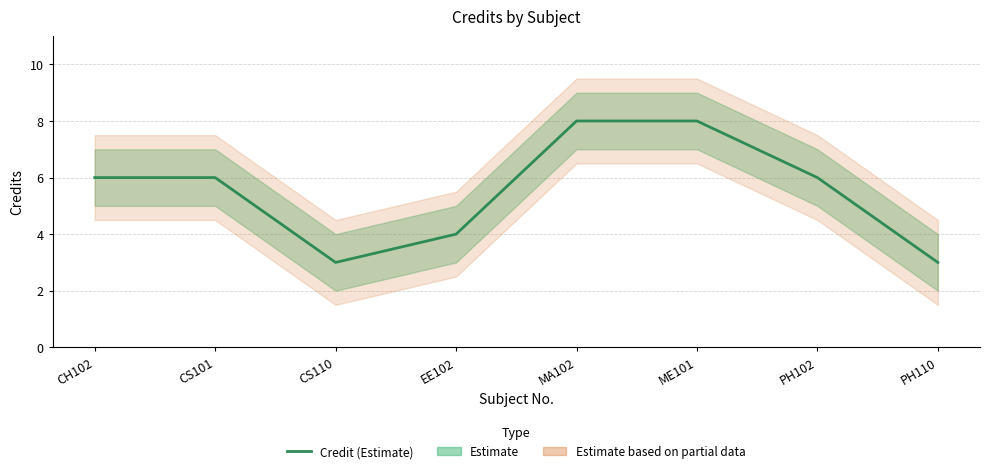

What value does the data have at MA102?

8